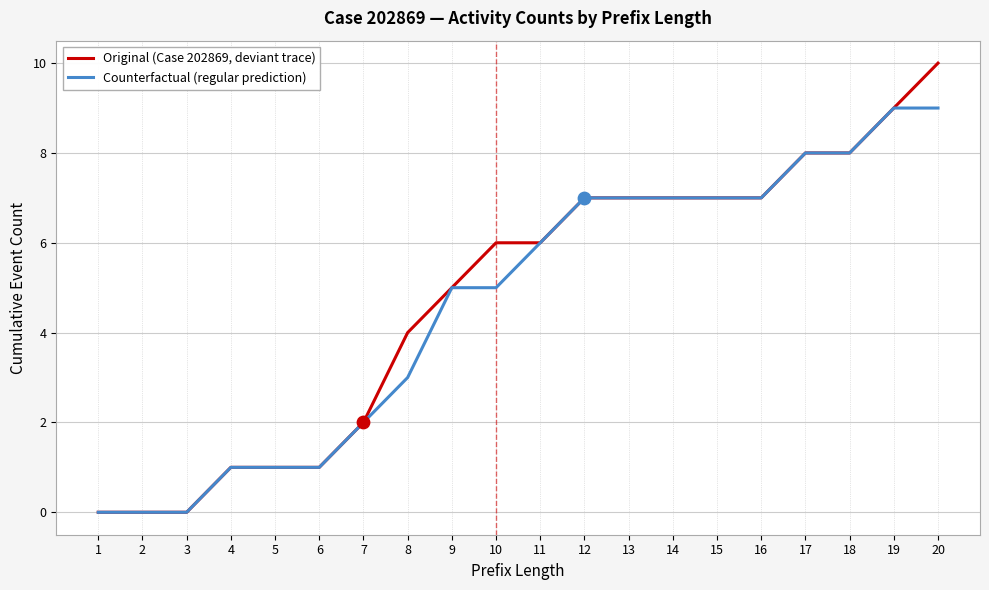

What is the total value across all series at 17?

16